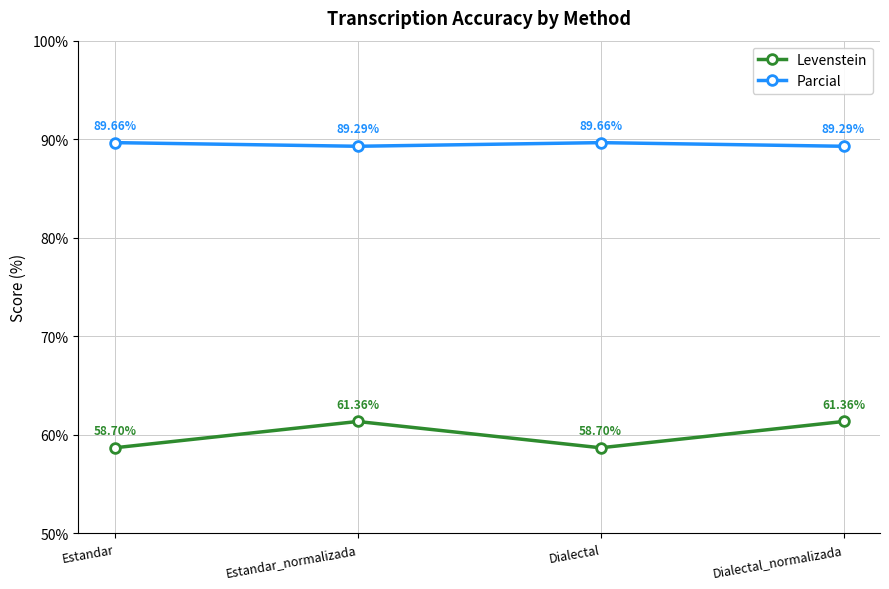

What is the approximate value of Parcial at Dialectal?

89.7